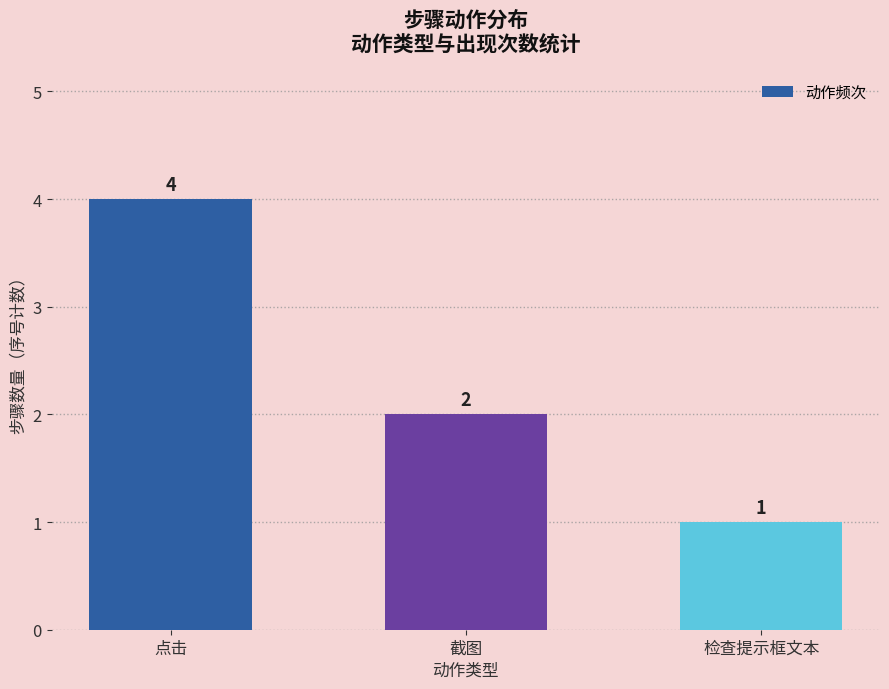

What is the label of the 2nd bar from the left?

截图